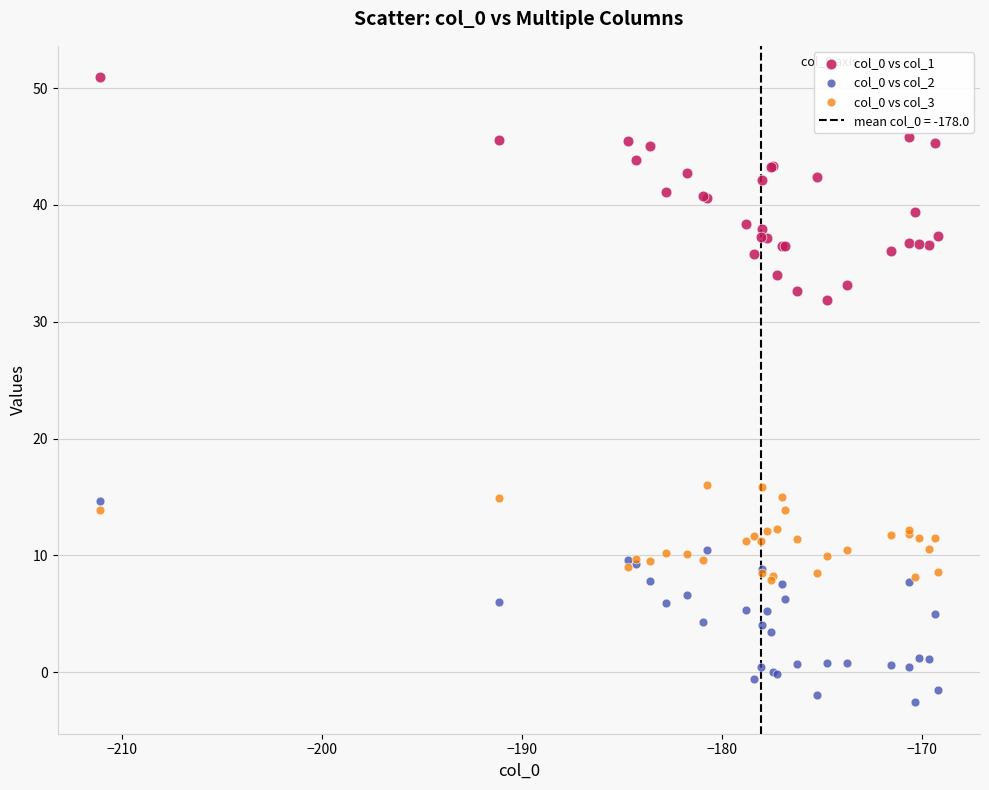

What is the X range (max minus min) for the scatter plot?

41.9